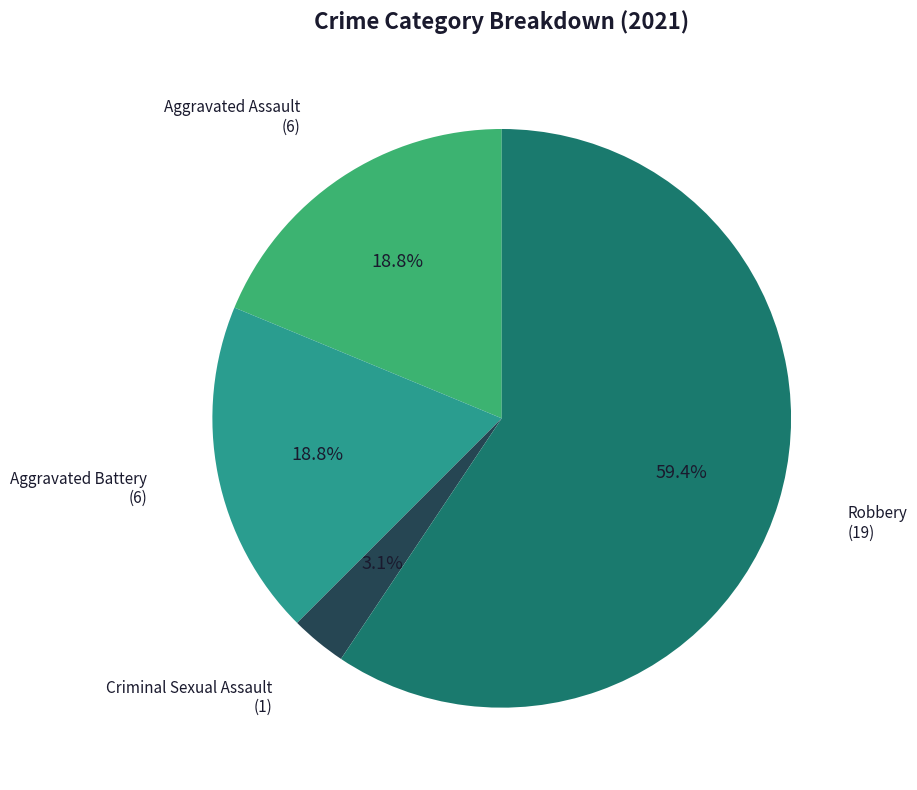

Is there any slice that represents more than half of the pie?

Yes